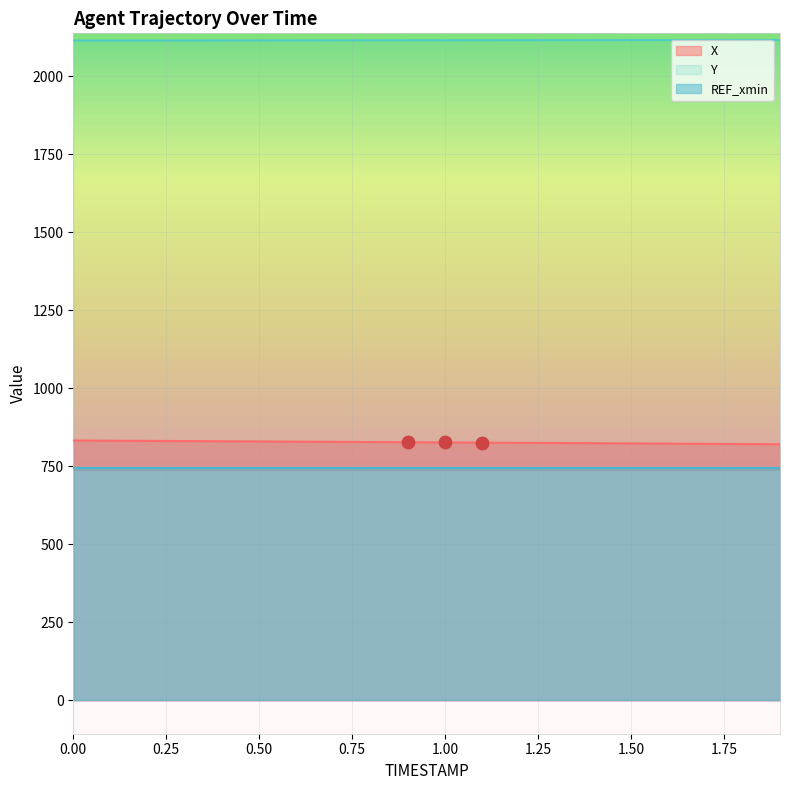

Is the value of X at 1.00 greater than the value of Y at 1.00?

No